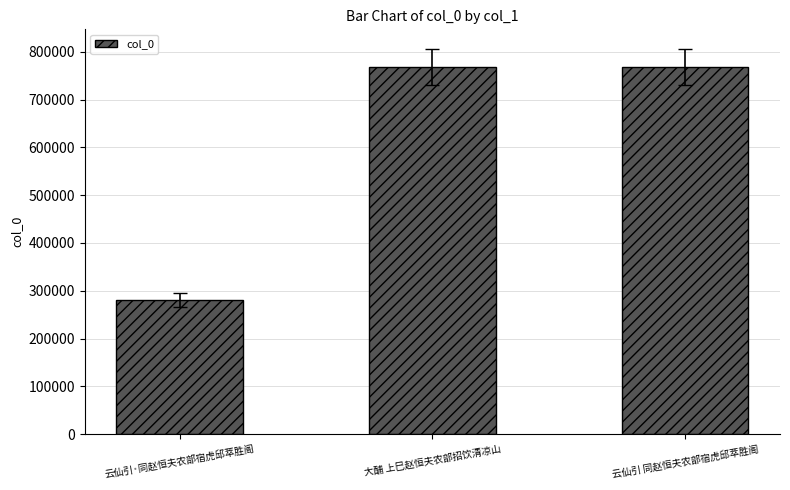

Is it true that the value at 云仙引·同赵恒夫农部宿虎邱萃胜阁 is 280624?

True